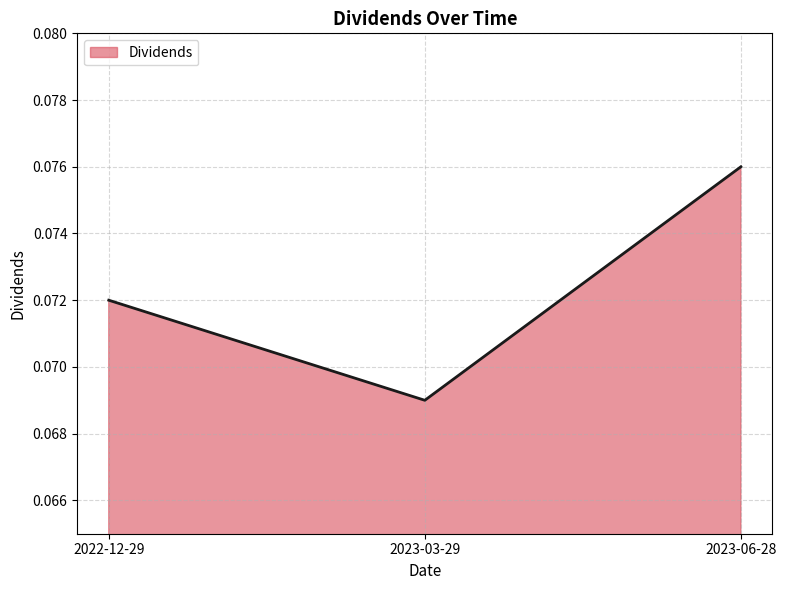

Is it true that the value at 2023-06-28 is 0.0?

False